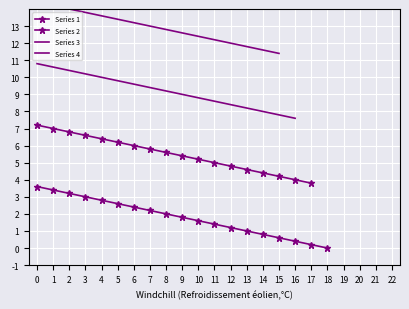

What is the value of the Series 4 point at the 7th from the left?

13.2